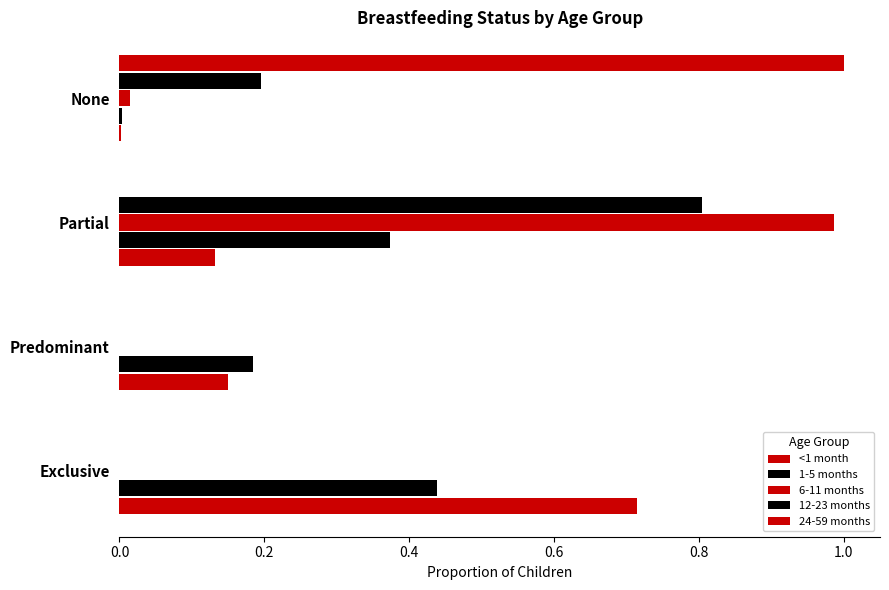

How many distinct data groups are displayed?

5